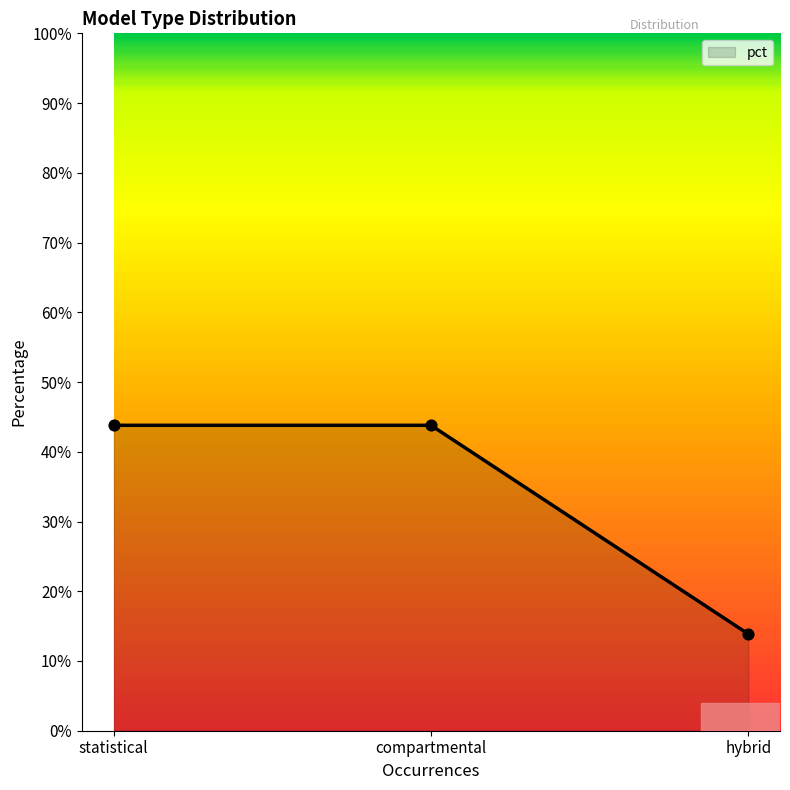

Which has a higher value, statistical or hybrid?

statistical